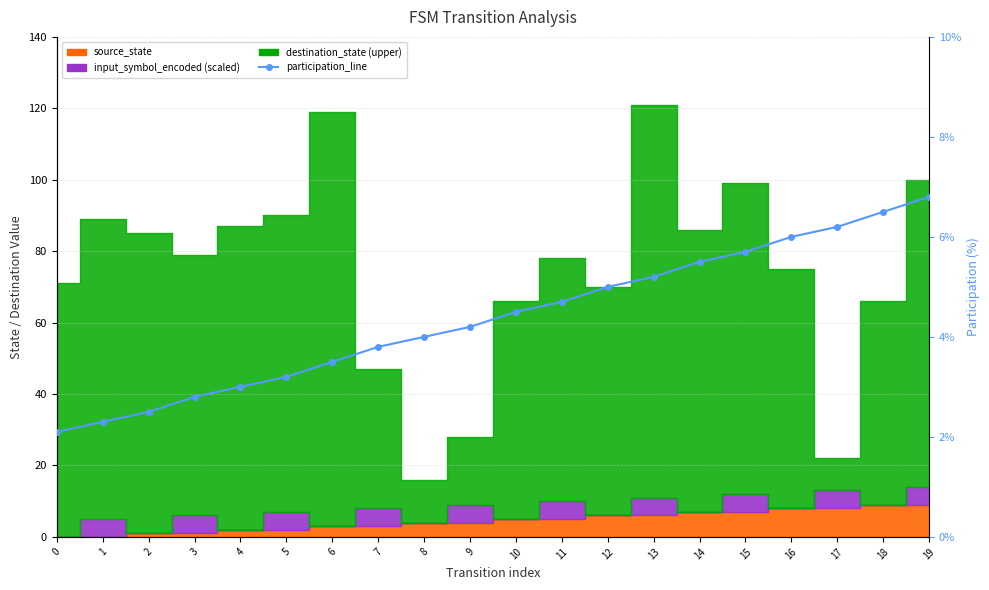

List the labels in order of value, largest first.

19, 18, 17, 16, 15, 14, 13, 12, 11, 10, 9, 8, 7, 6, 5, 4, 3, 2, 1, 0